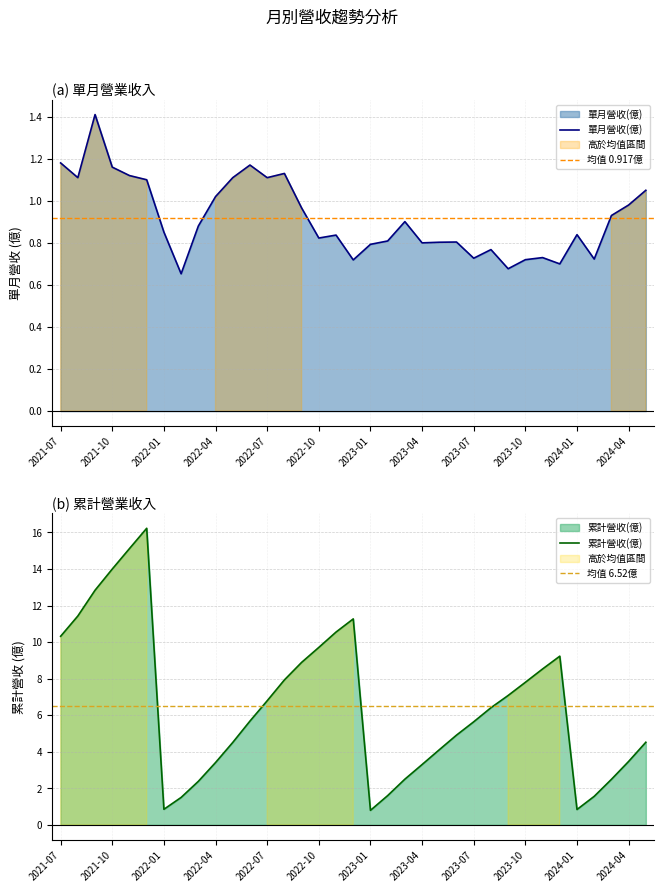

List the series in order of their overall mean, highest first.

累計營收(億), 單月營收(億)